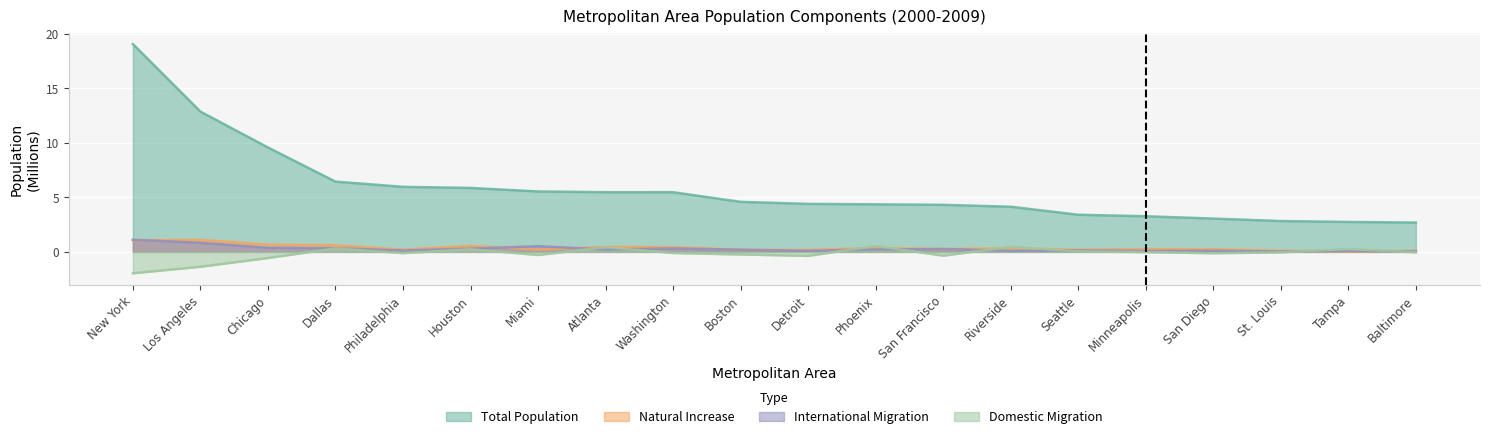

What is the value of the International Migration point at the 10th from the left?

0.2